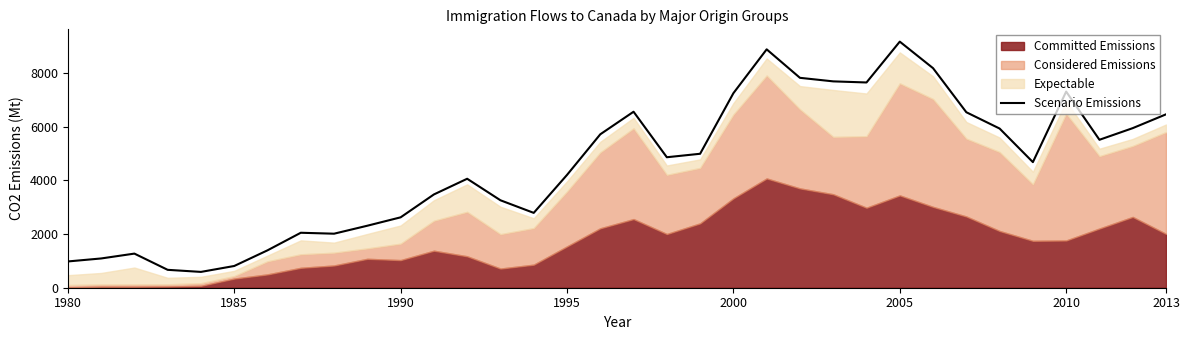

What is the minimum value for Scenario Emissions?

589